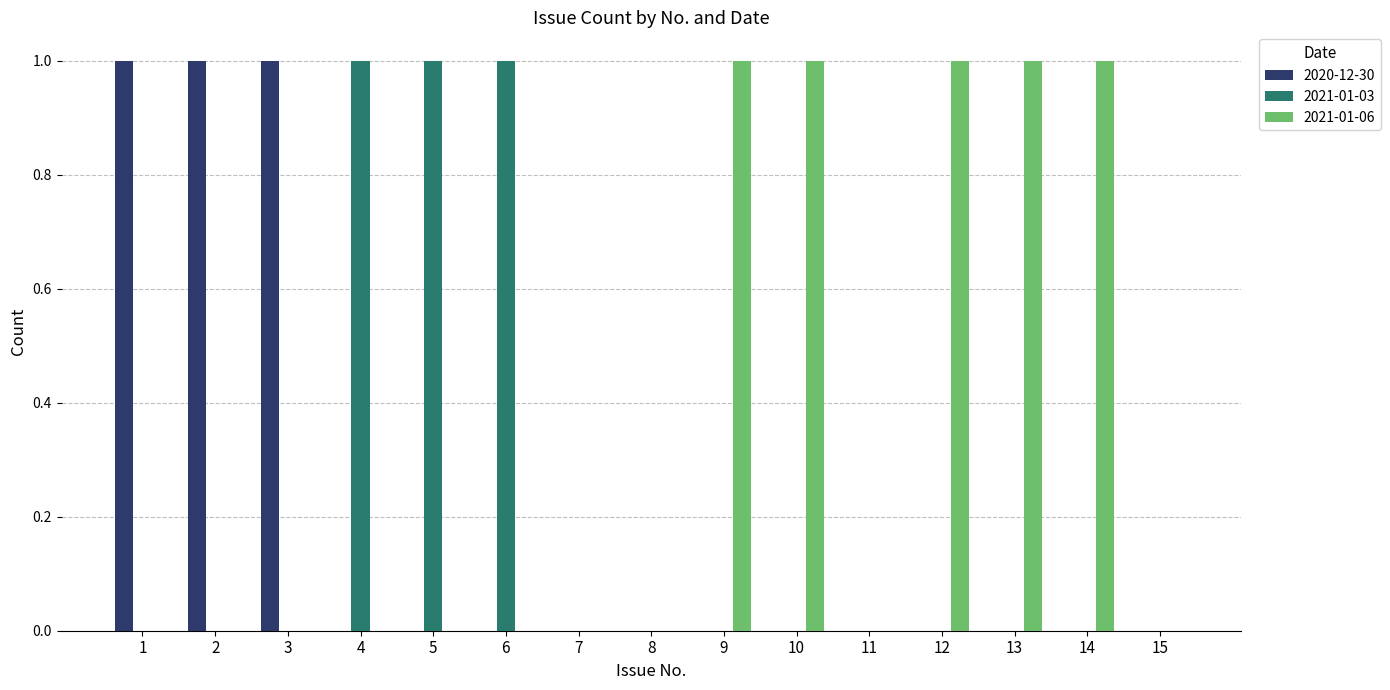

Are the bars horizontal?

No